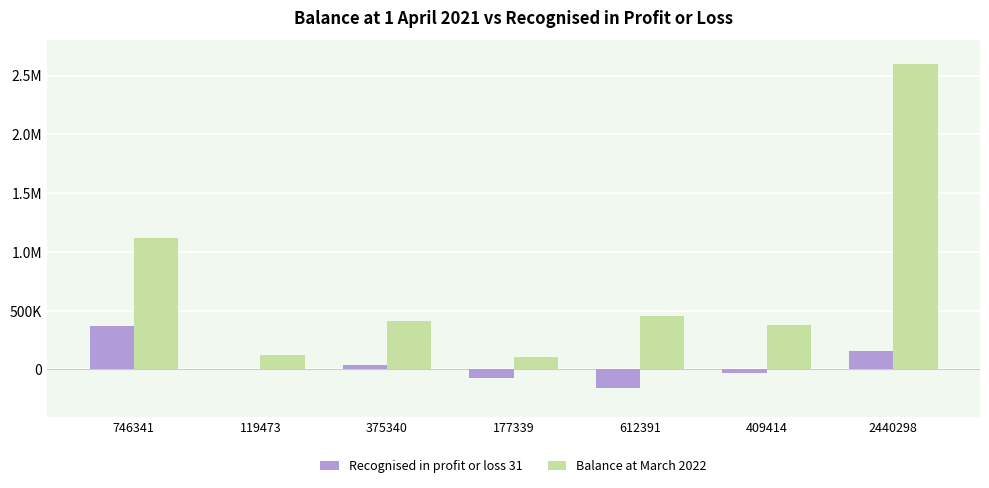

What is the label of the 6th bar from the right?

119473